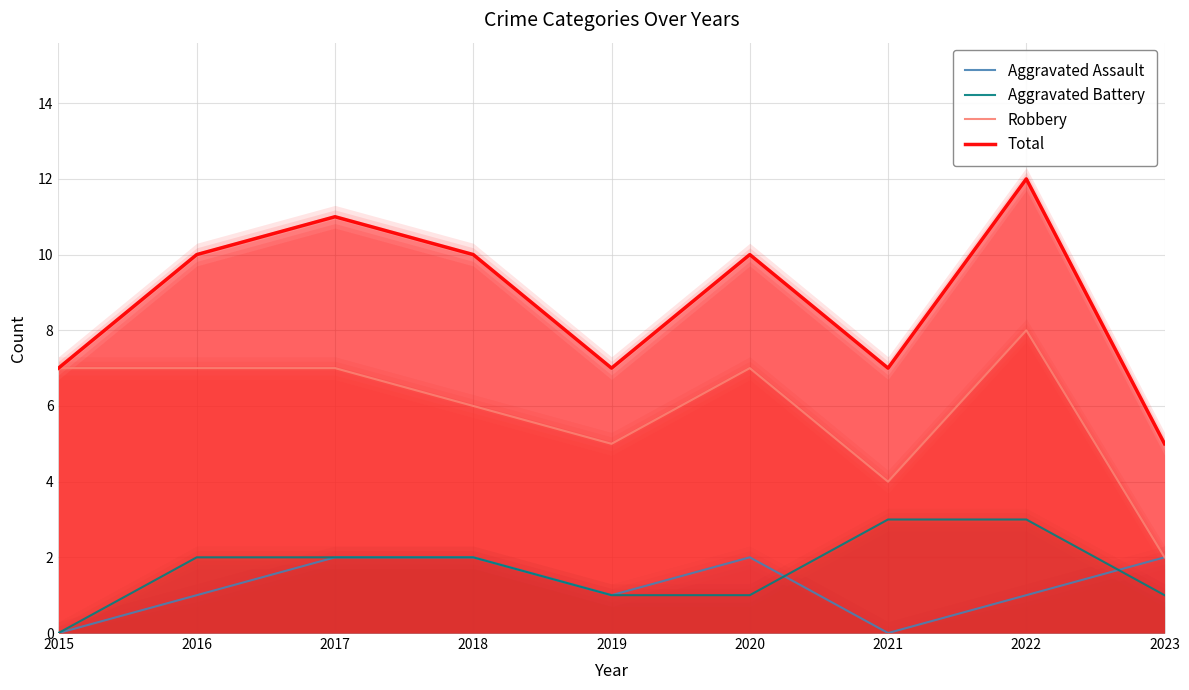

At which category is the sum across all series the highest?

2022